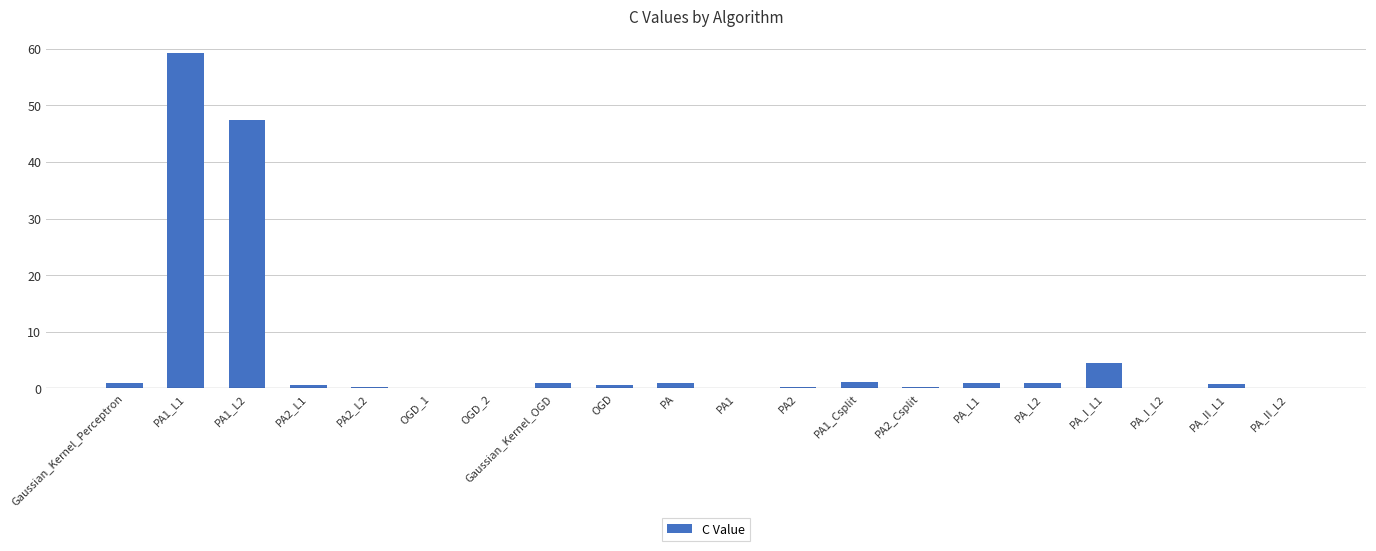

Read the value at PA2_L2.

0.3